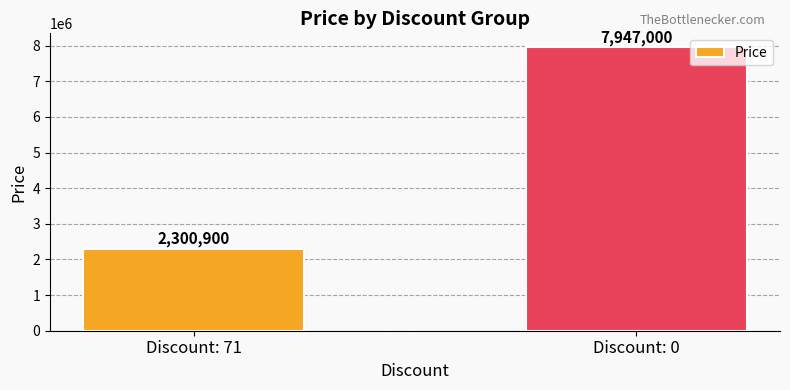

Rank the categories by value from lowest to highest.

Discount: 71, Discount: 0